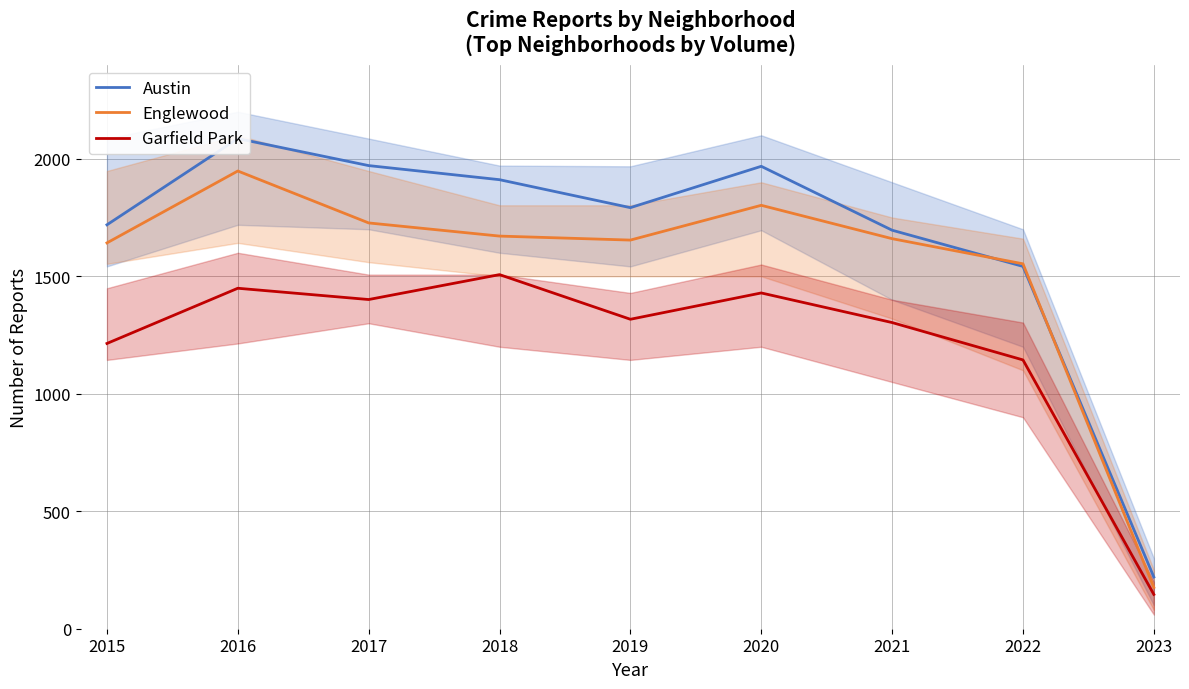

What is the total value across all series at 2022?

4239